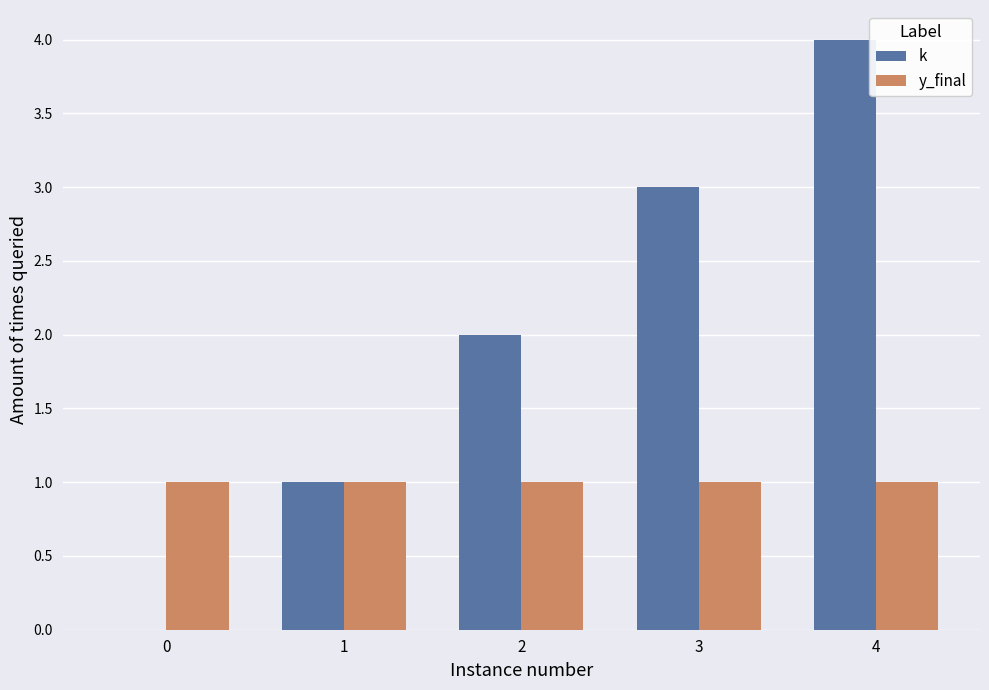

Which label corresponds to the largest value in the chart?

4